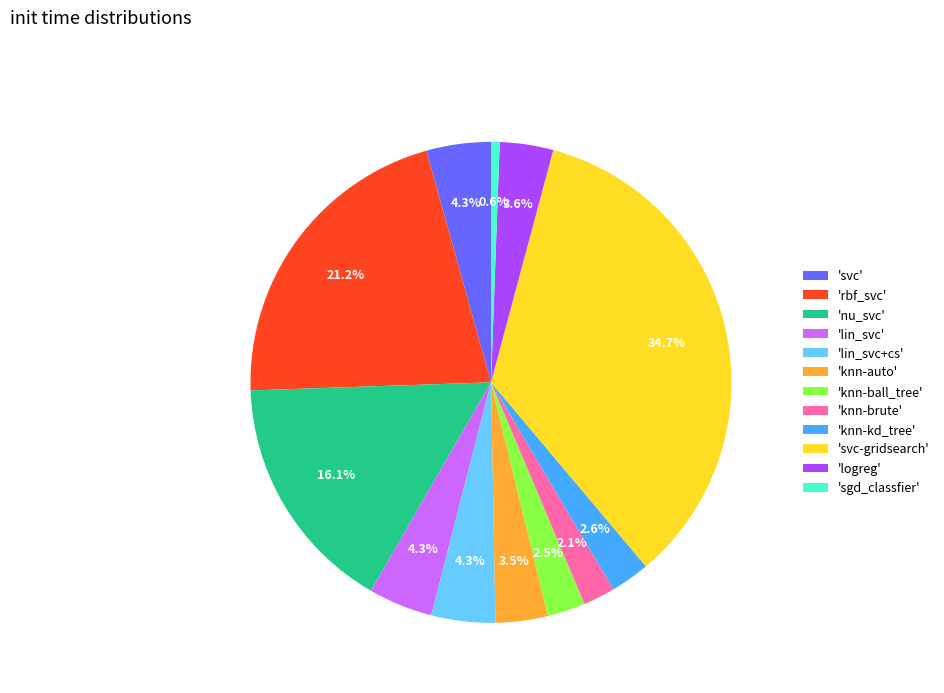

What is the largest slice in the pie chart?

'svc-gridsearch'